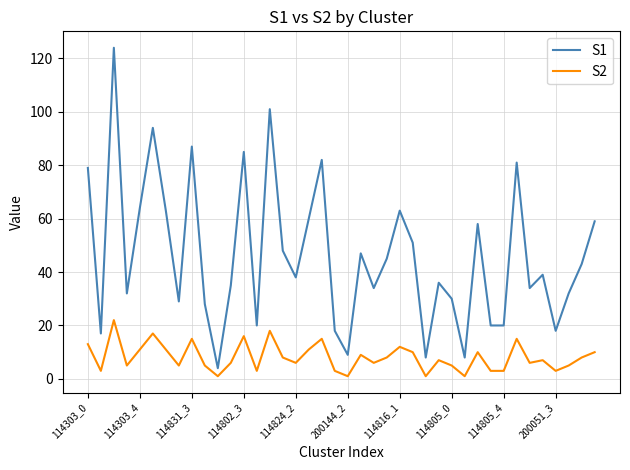

Which series has the largest range (max minus min)?

S1